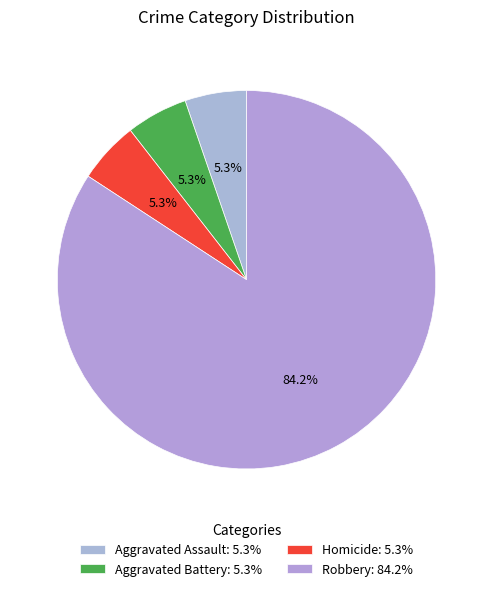

True or false: Homicide accounts for 5% of the total.

True